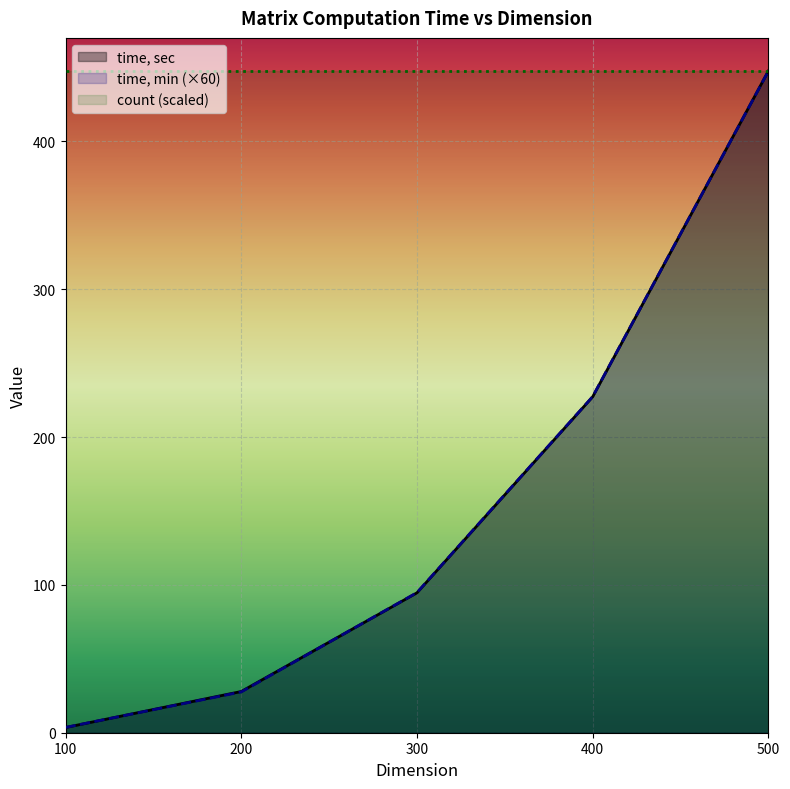

Reading left to right, list all the values displayed in this chart.

time, sec: 100=3.5	200=27.9	300=94.7	400=227.3	500=447.7
time, min: 100=3.6	200=27.6	300=94.8	400=227.4	500=447.6